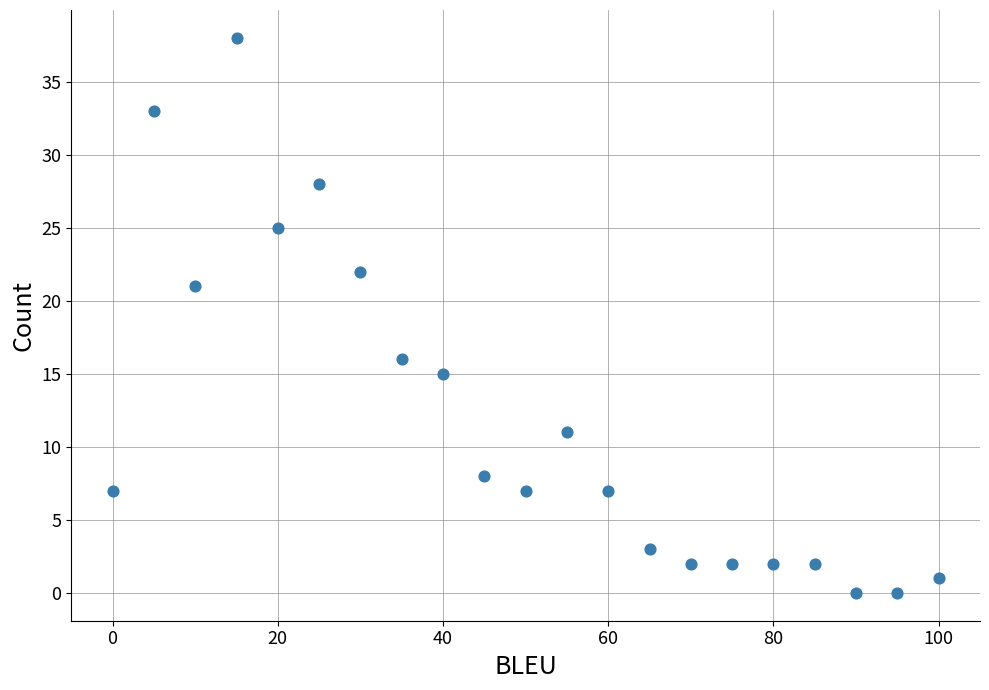

What is the range of X values (max minus min)?

100